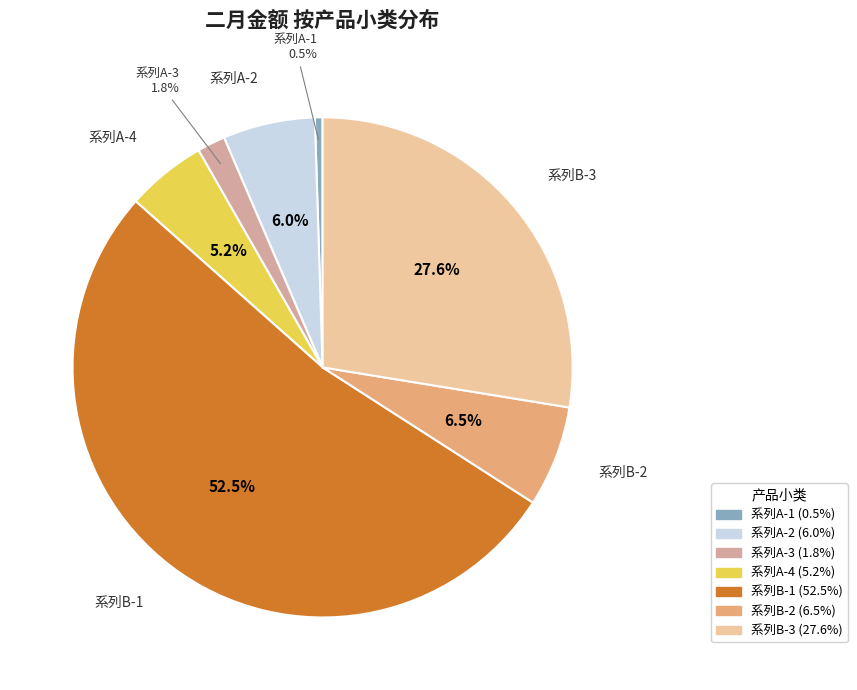

To the nearest percent, what portion does 系列B-3 represent?

28%